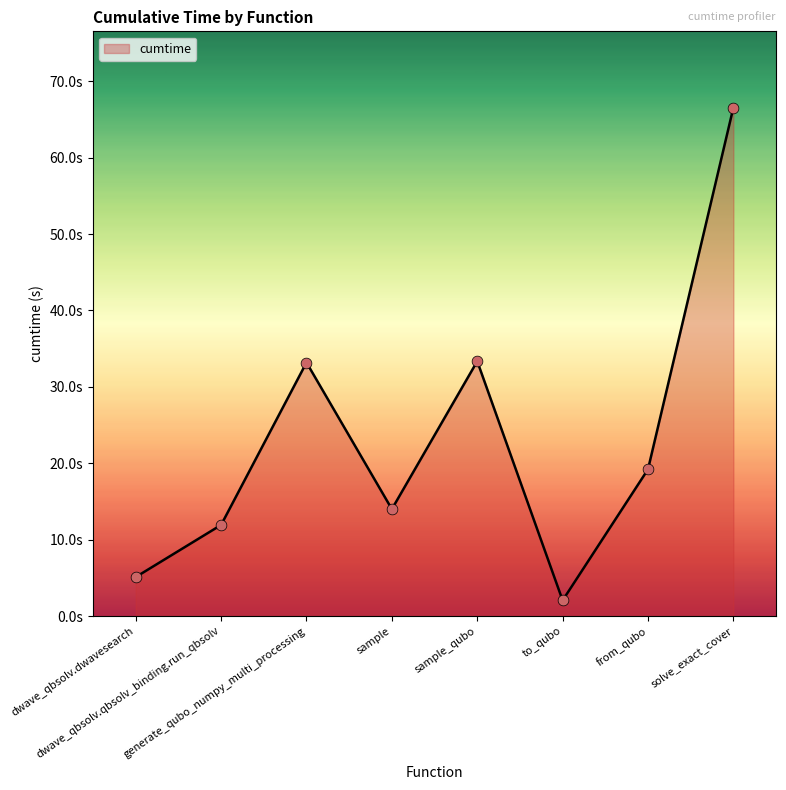

Approximately how many times larger is the value at generate_qubo_numpy_multi_processing compared to dwave_qbsolv.dwavesearch?

6.5